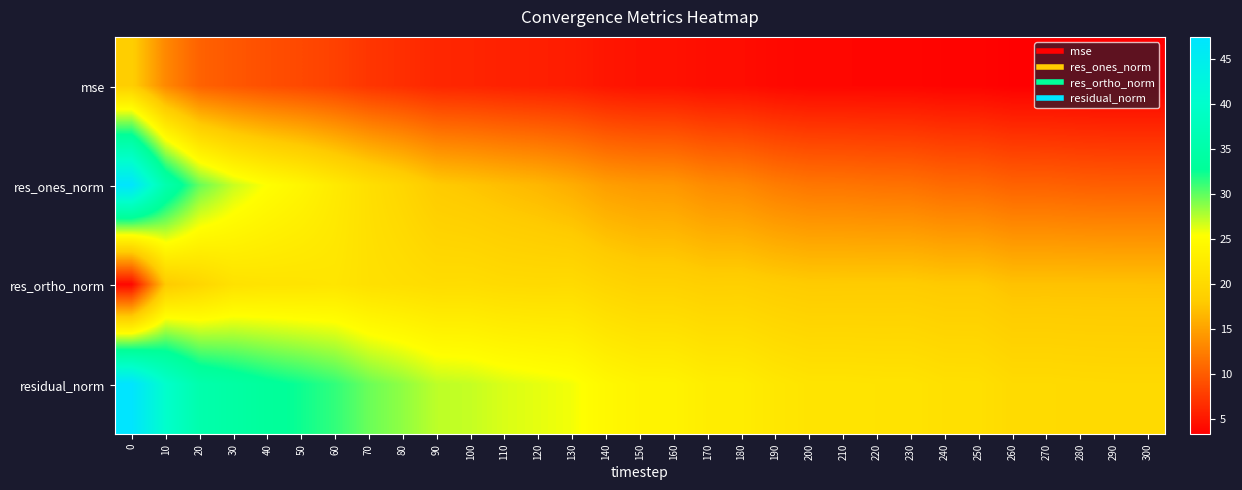

Rank the series at 10 from highest to lowest value.

residual_norm, res_ones_norm, res_ortho_norm, mse